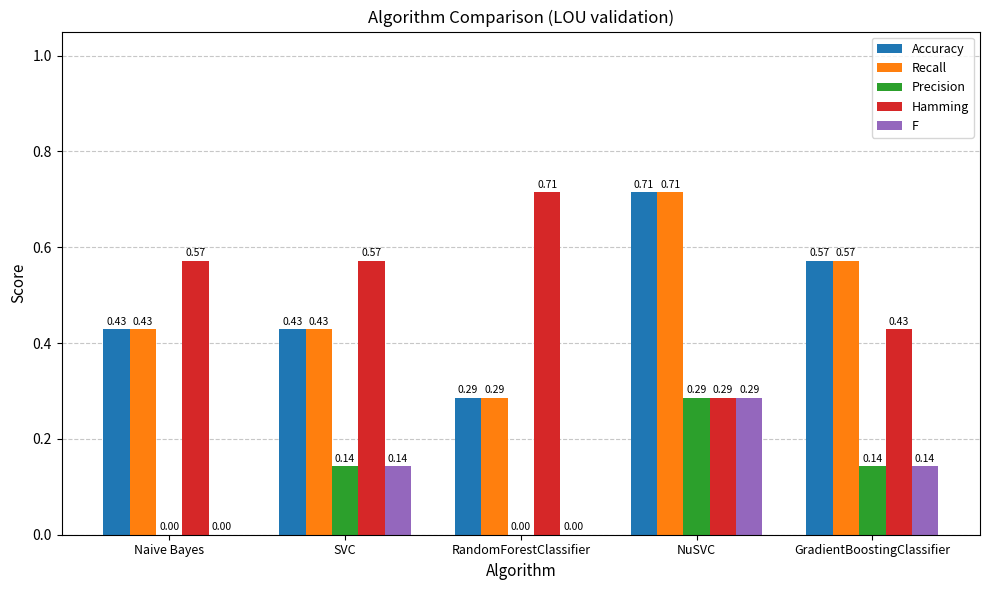

Where is Hamming nearest to the value 0?

NuSVC